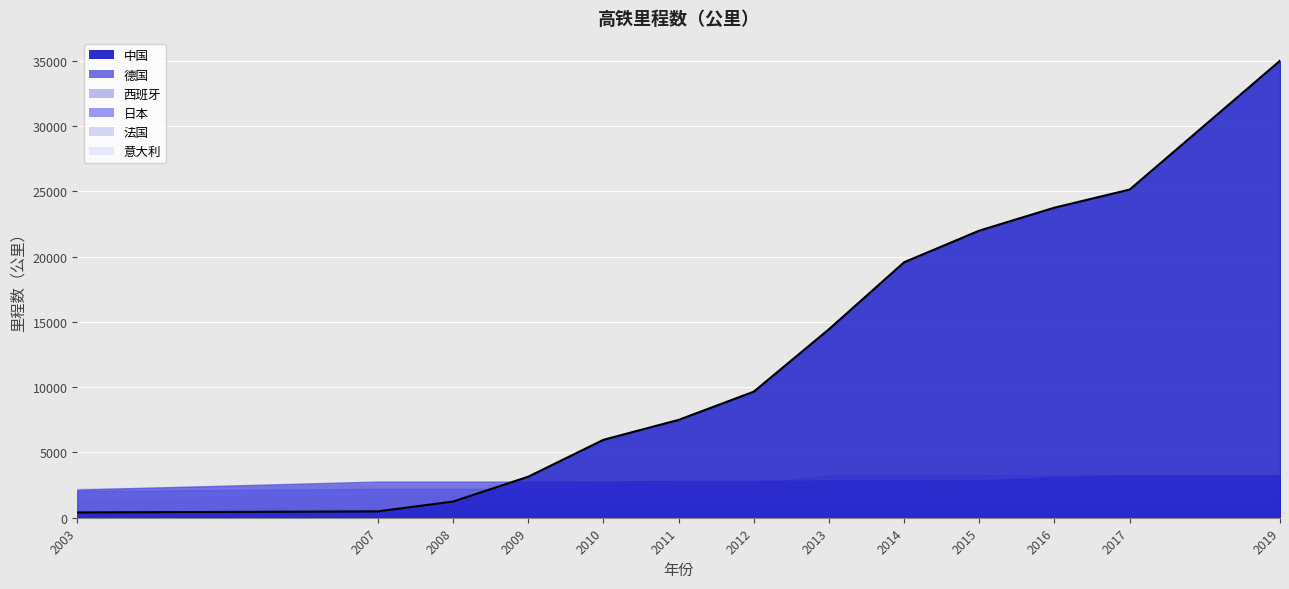

True or false: 意大利 and 日本 intersect in this chart.

False